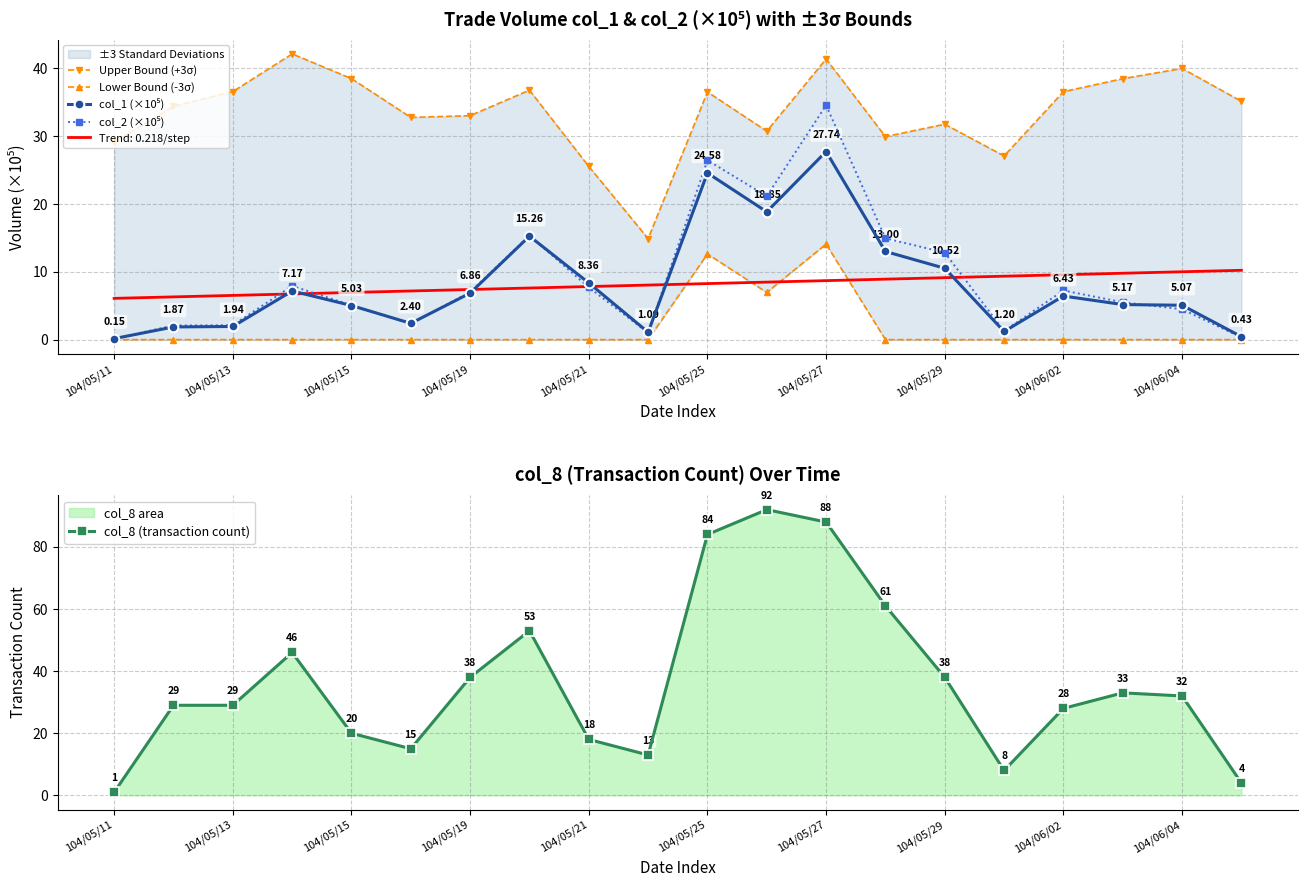

The col_8 (transaction count) series shows 20 at 104/05/15. True or false?

True